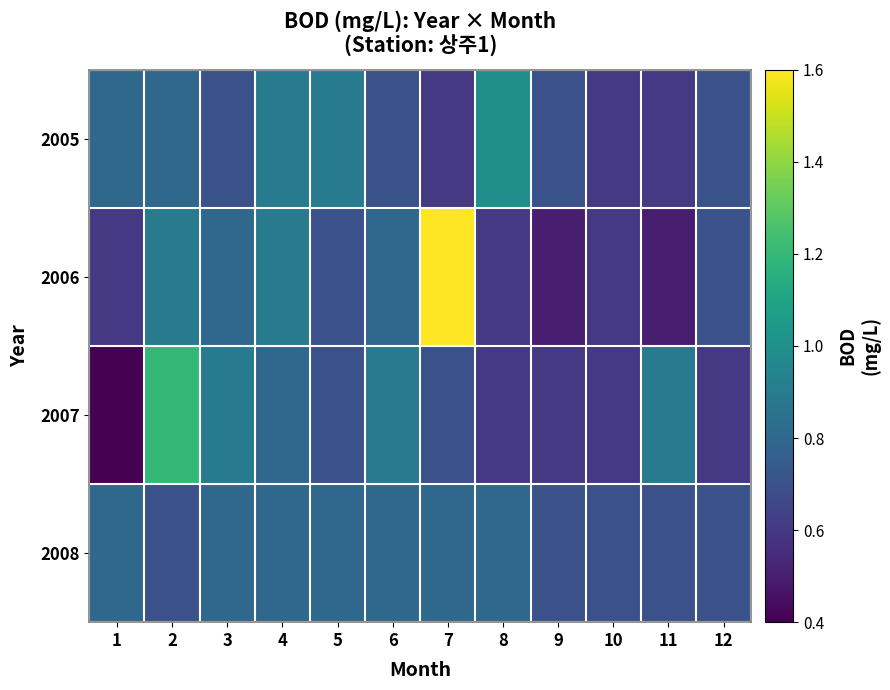

Count the number of categories in the chart.

12